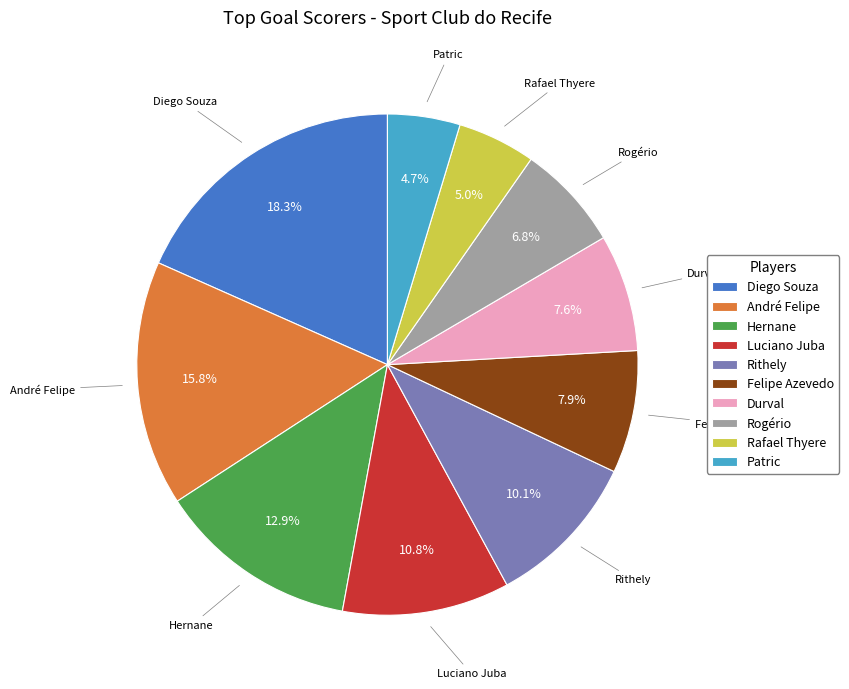

To the nearest percent, what portion does Diego Souza represent?

18%